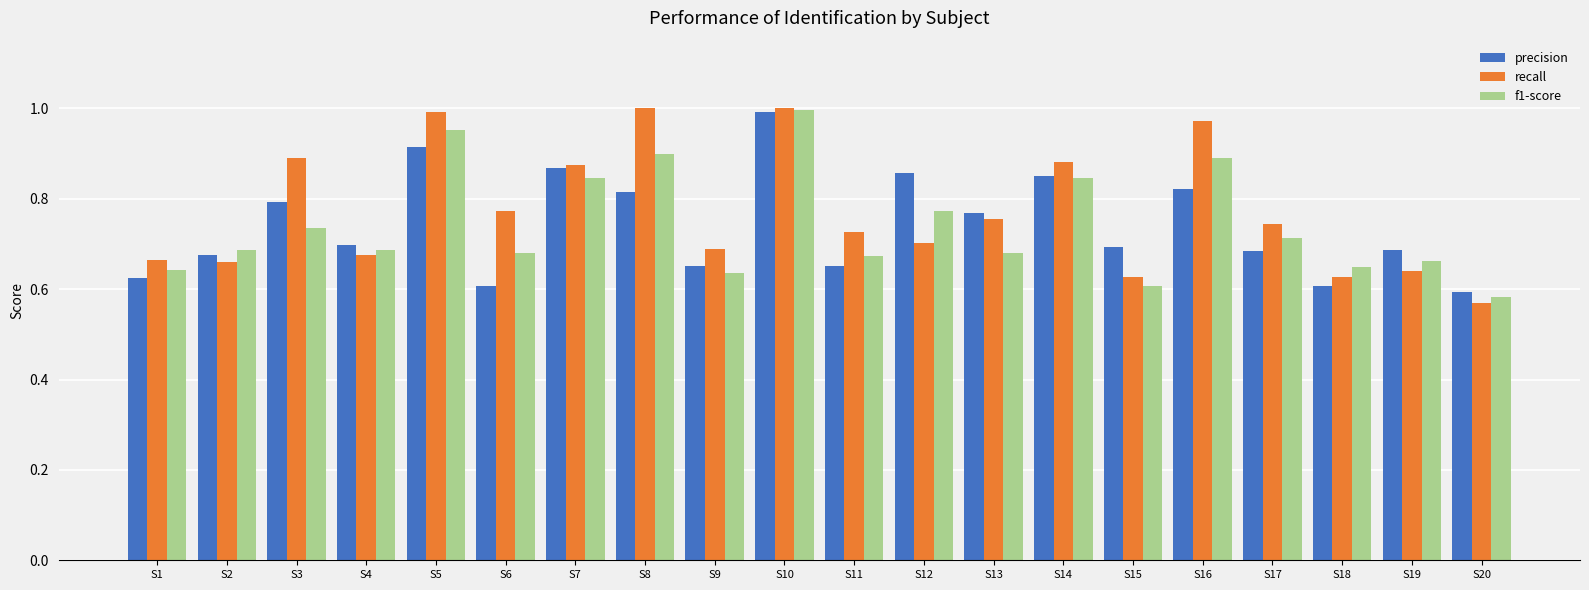

At how many categories does at least one series exceed 0?

20